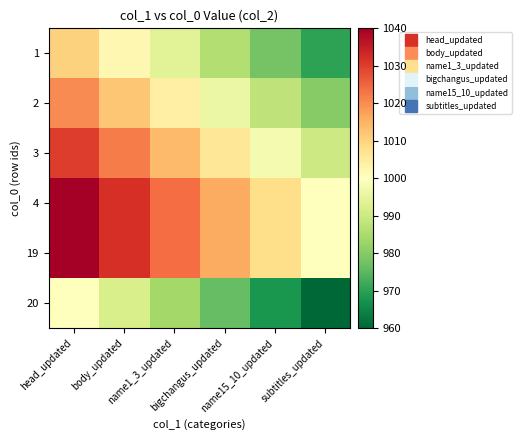

What is the total value across all series at name1_3_updated?

6044